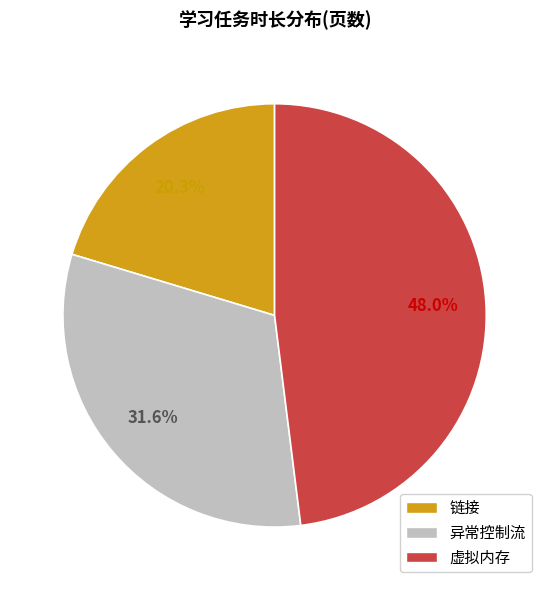

Which has a higher value, 虚拟内存 or 链接?

虚拟内存